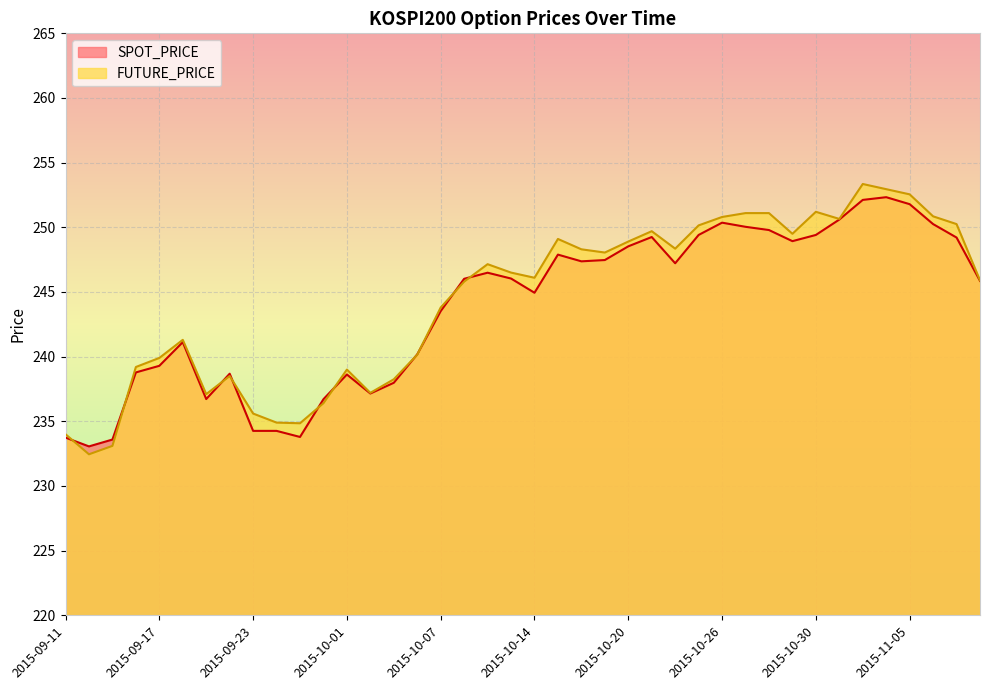

How many lines are shown in the chart?

2